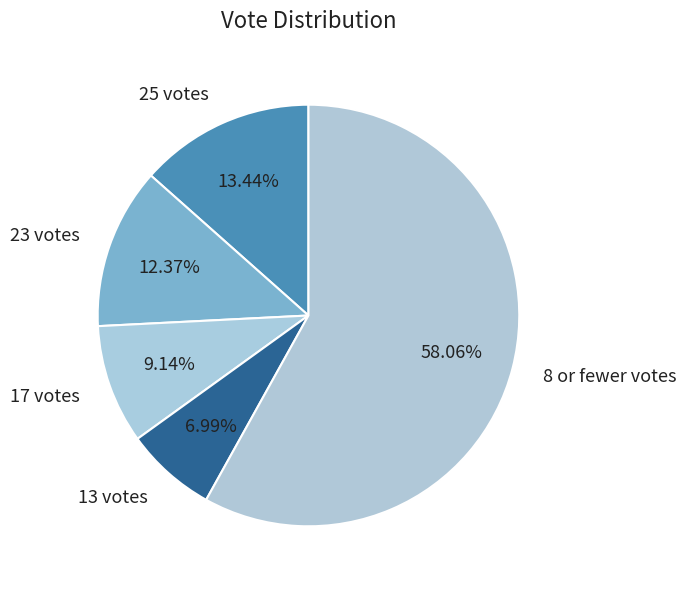

Which has a higher value, 8 or fewer votes or 13 votes?

8 or fewer votes